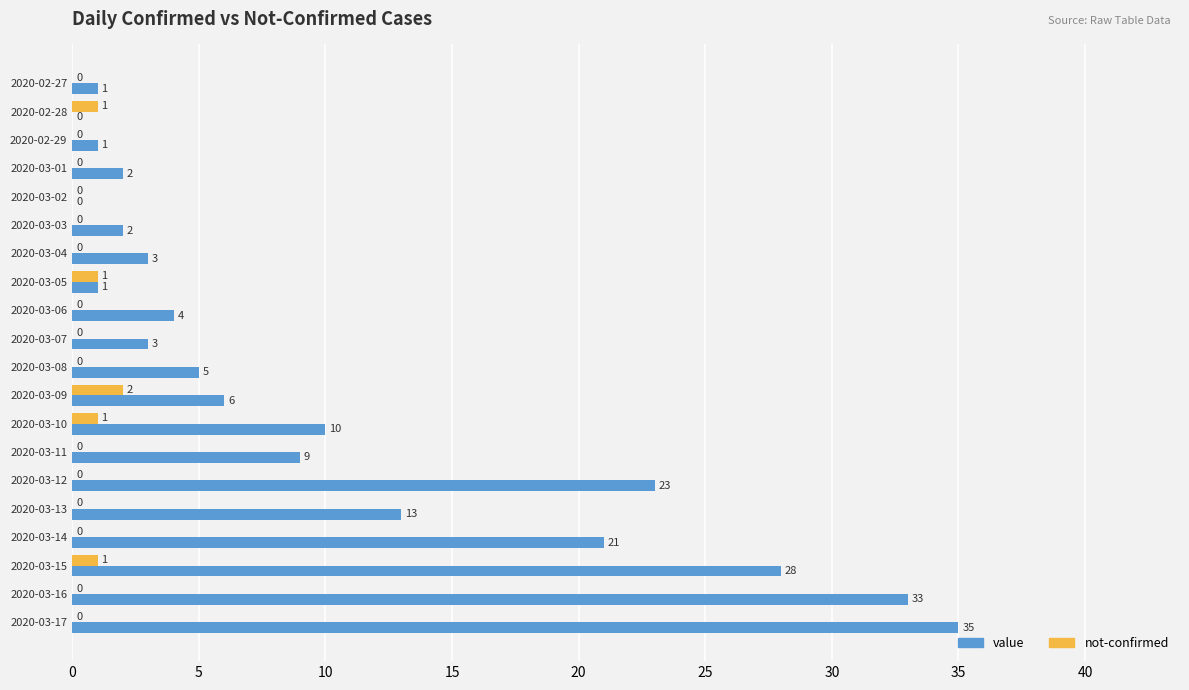

The value of not-confirmed at 2020-03-01 is 0. True or false?

True